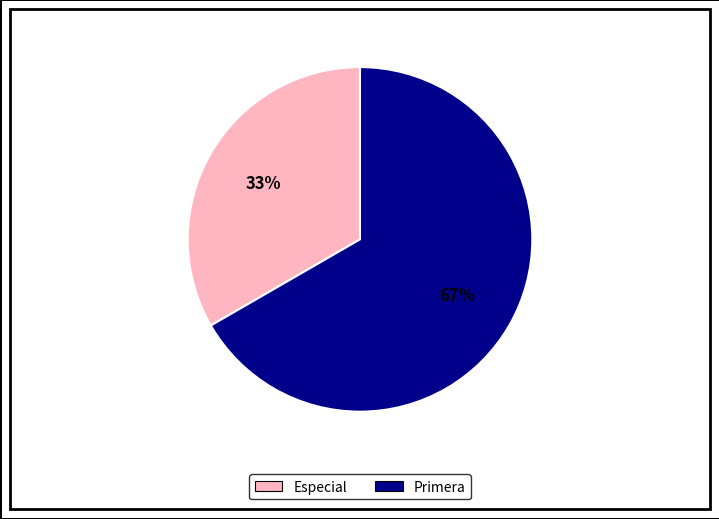

Is there a majority slice in this chart?

Yes